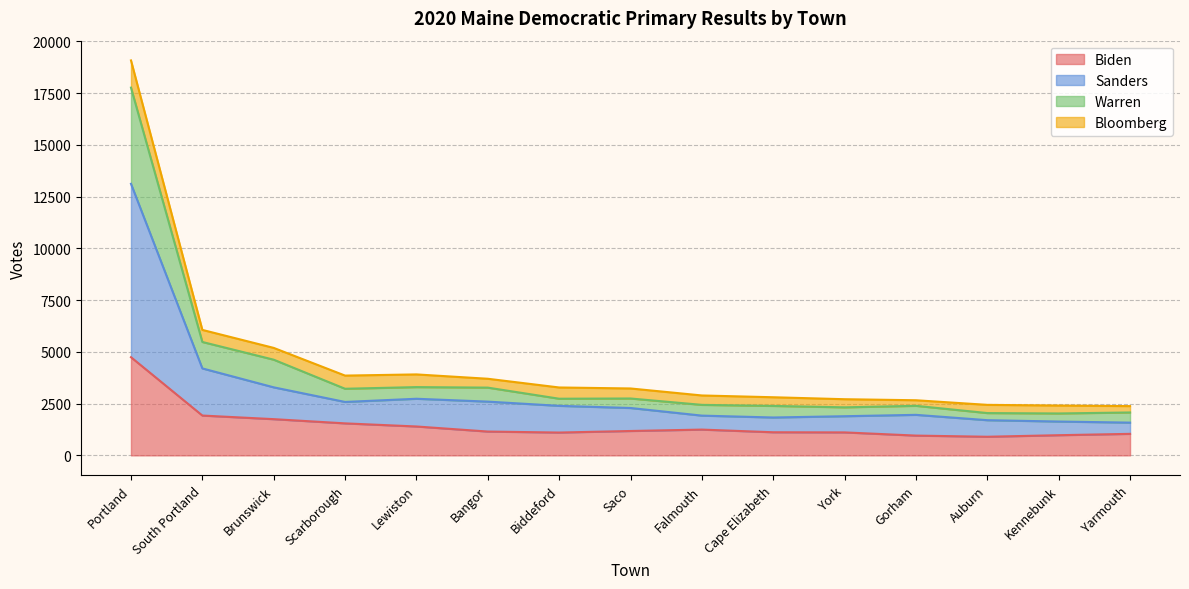

Where does the Sanders series first go above 2289?

Portland